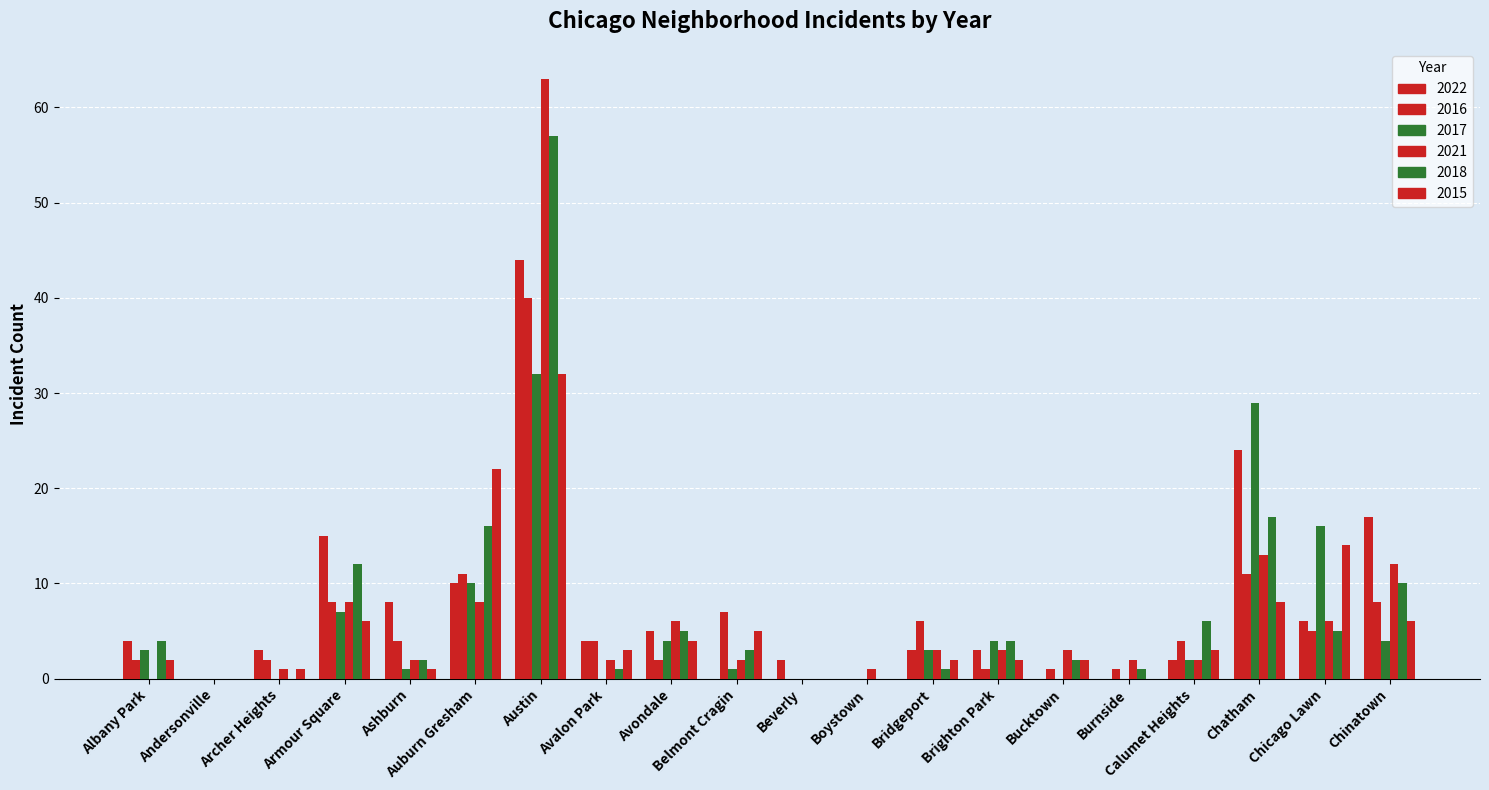

What position from the right is Austin?

14